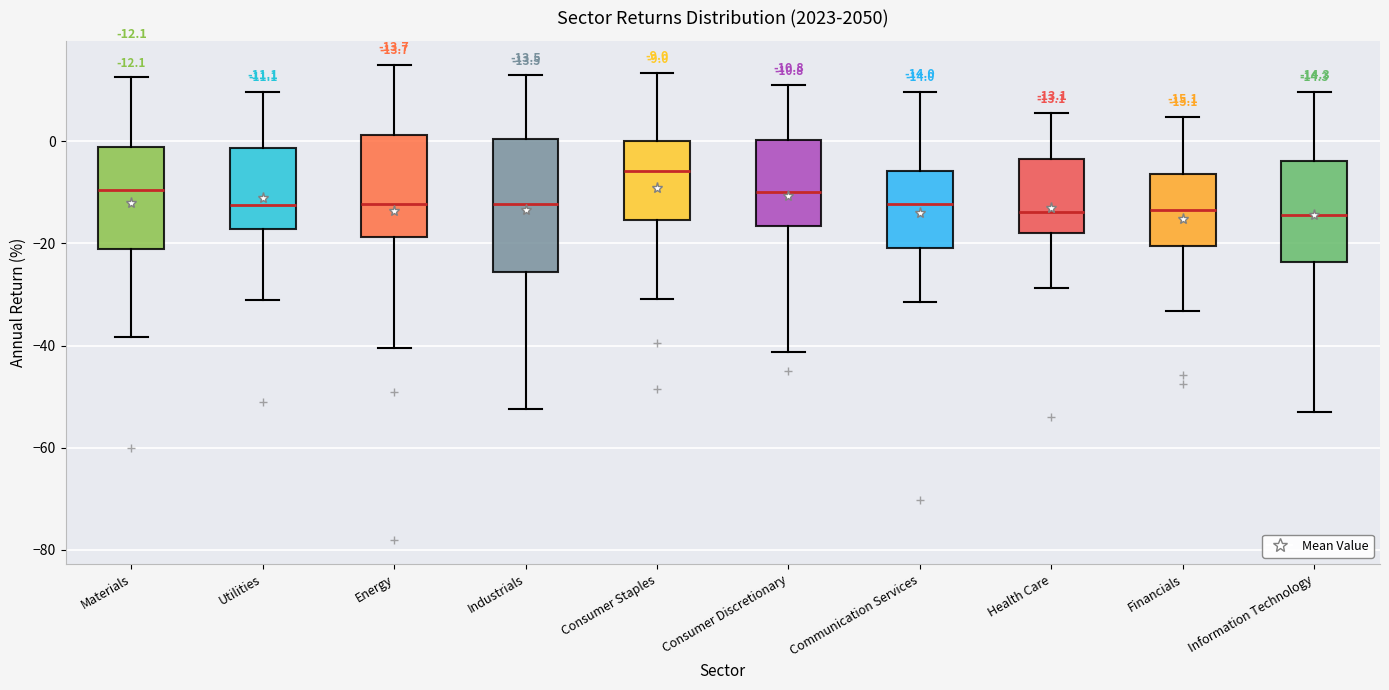

Which box is the tallest, from its lower edge to its upper edge?

Industrials